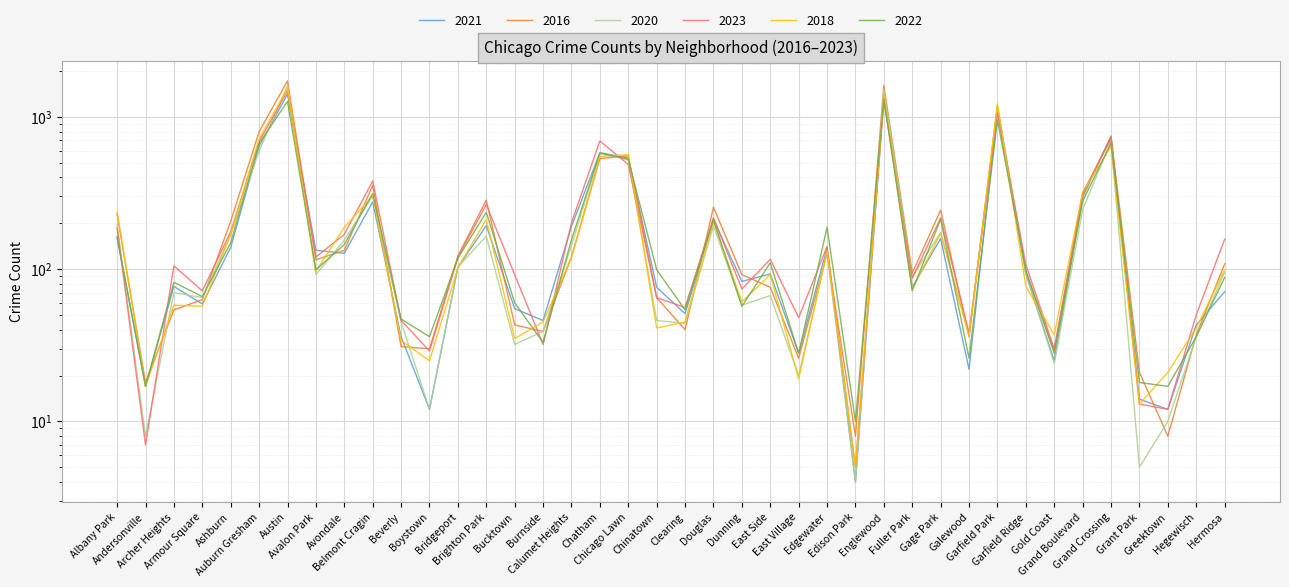

At which category does the chart reach its minimum across all series?

Edison Park